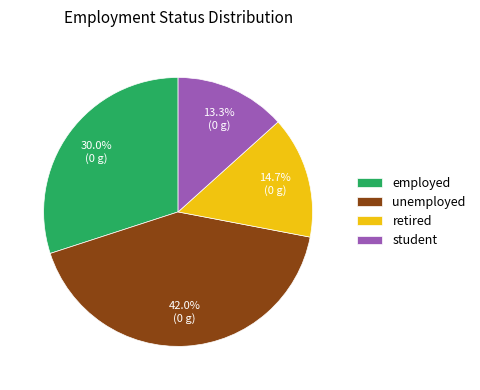

How many slices are in this pie chart?

4